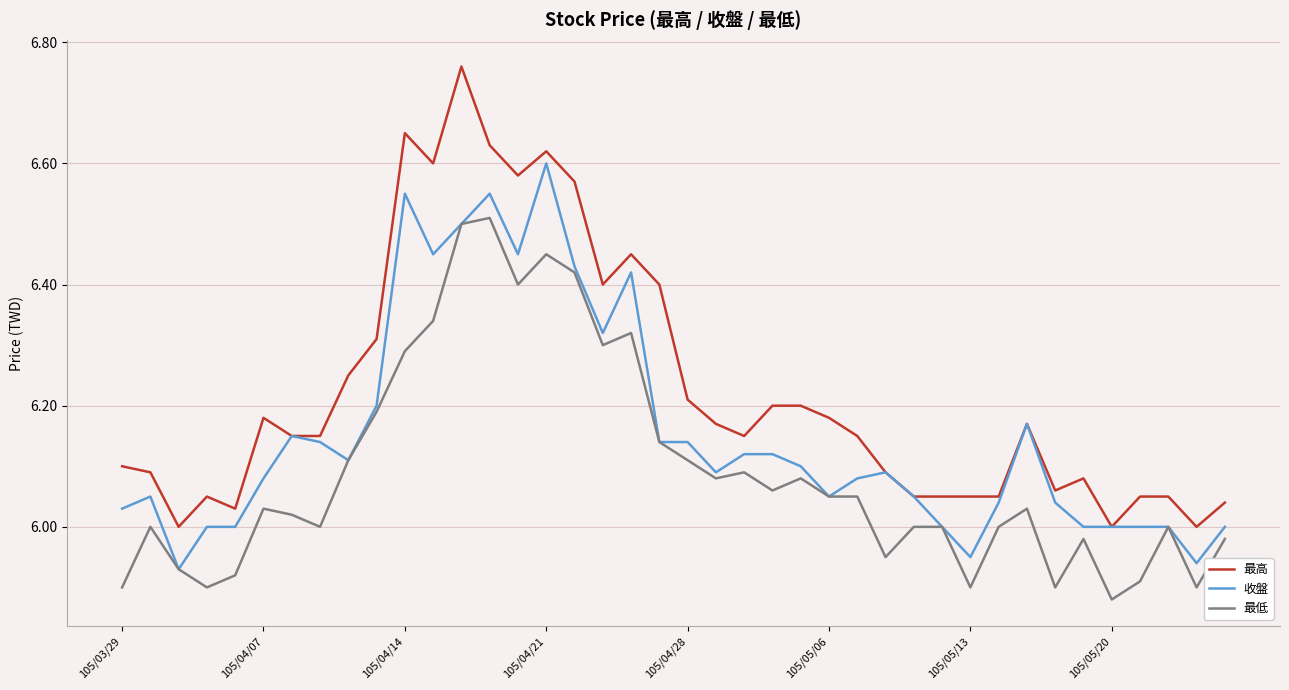

Which series has the widest spread of values?

最高